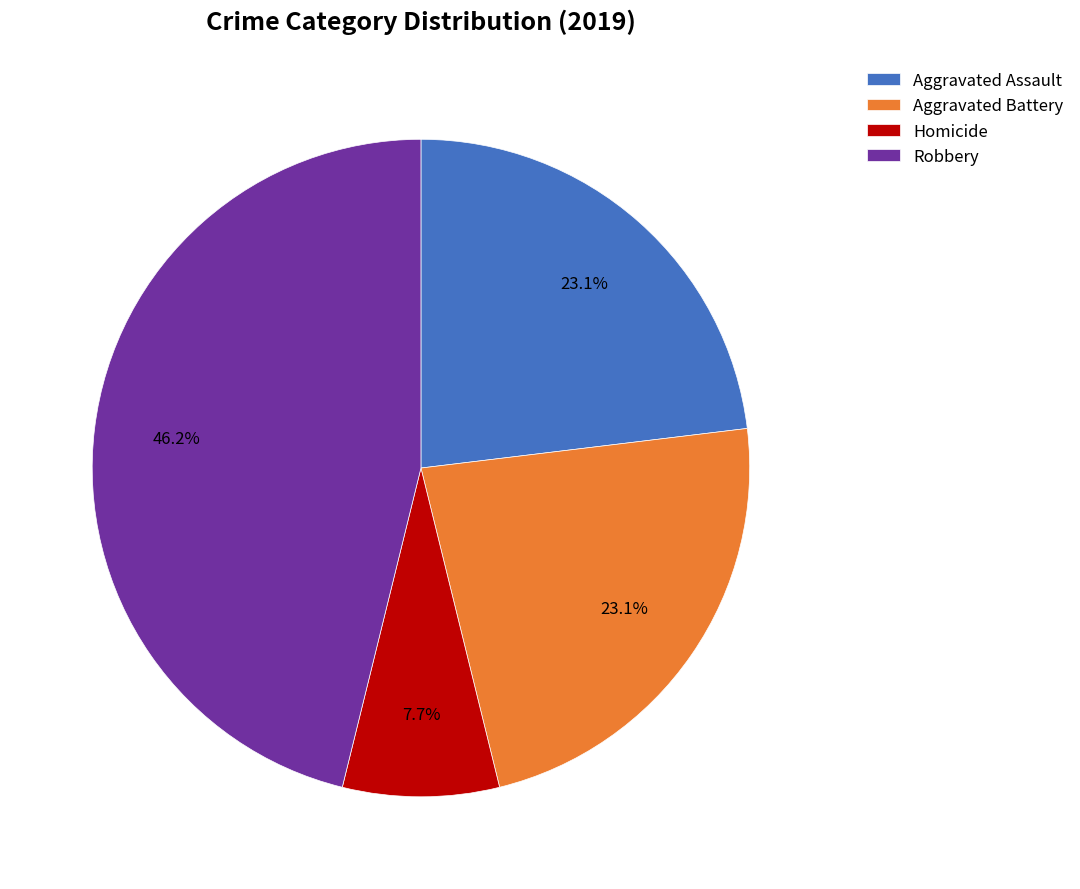

Approximately how many times larger is the value at Aggravated Assault compared to Aggravated Battery?

1.0